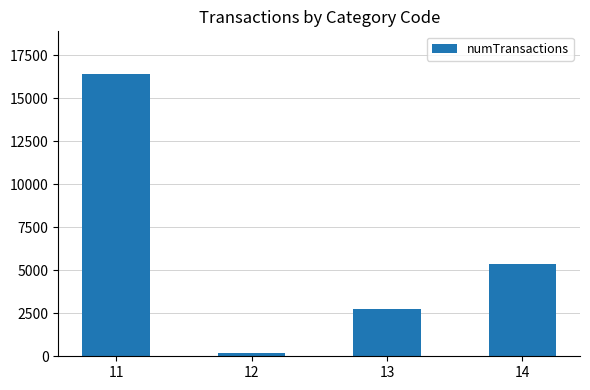

The chart shows a value of 2721 at 13. True or false?

True